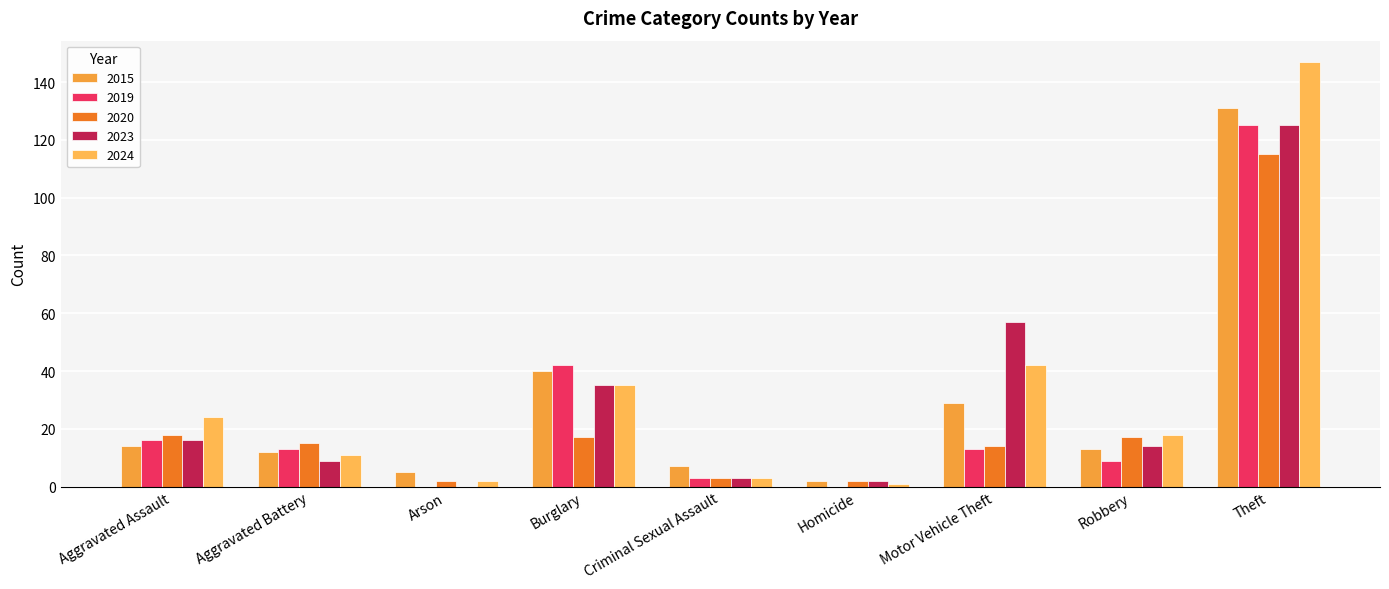

Reading right to left, transcribe all the data shown in this chart.

2015: Theft=131	Robbery=13	Motor Vehicle Theft=29	Homicide=2	Criminal Sexual Assault=7	Burglary=40	Arson=5	Aggravated Battery=12	Aggravated Assault=14
2019: Theft=125	Robbery=9	Motor Vehicle Theft=13	Homicide=0	Criminal Sexual Assault=3	Burglary=42	Arson=0	Aggravated Battery=13	Aggravated Assault=16
2020: Theft=115	Robbery=17	Motor Vehicle Theft=14	Homicide=2	Criminal Sexual Assault=3	Burglary=17	Arson=2	Aggravated Battery=15	Aggravated Assault=18
2023: Theft=125	Robbery=14	Motor Vehicle Theft=57	Homicide=2	Criminal Sexual Assault=3	Burglary=35	Arson=0	Aggravated Battery=9	Aggravated Assault=16
2024: Theft=147	Robbery=18	Motor Vehicle Theft=42	Homicide=1	Criminal Sexual Assault=3	Burglary=35	Arson=2	Aggravated Battery=11	Aggravated Assault=24